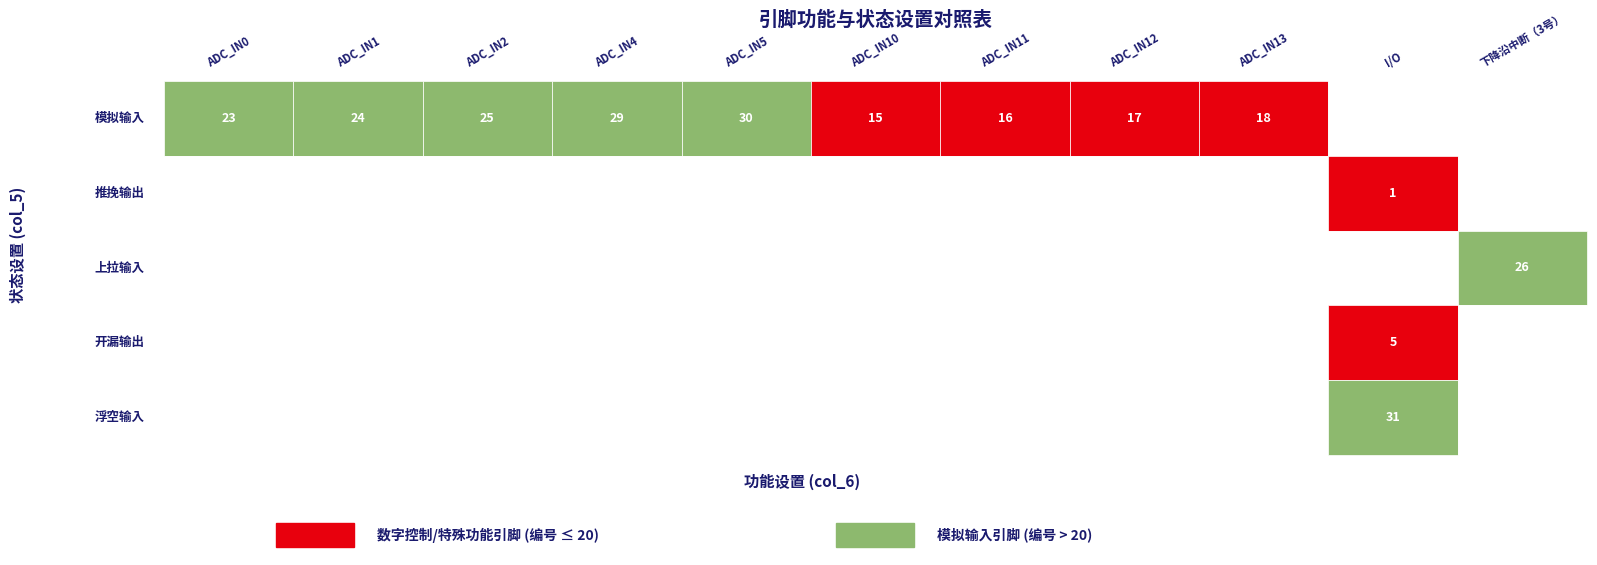

Between ADC_IN4 and ADC_IN5, which series saw the biggest shift?

模拟输入